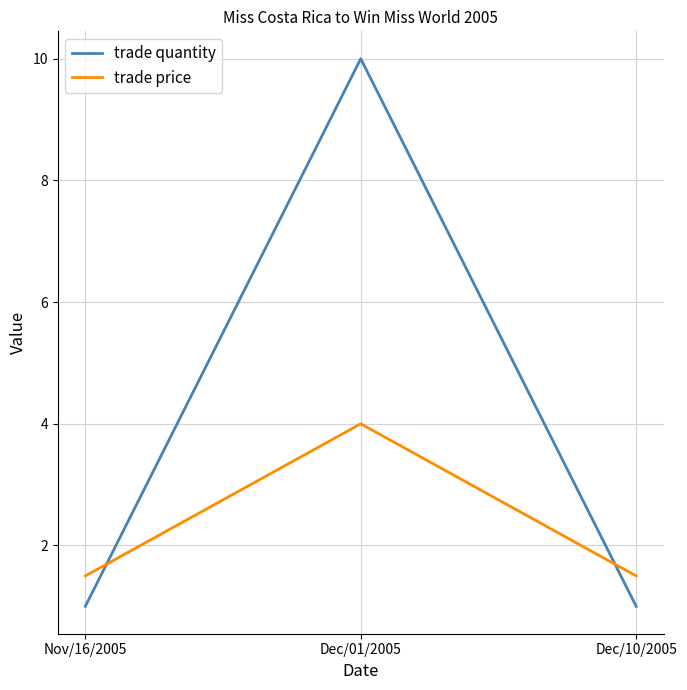

Reading left to right, what are all the values shown in this chart?

trade quantity: 1.0	10.0	1.0
trade price: 1.5	4.0	1.5